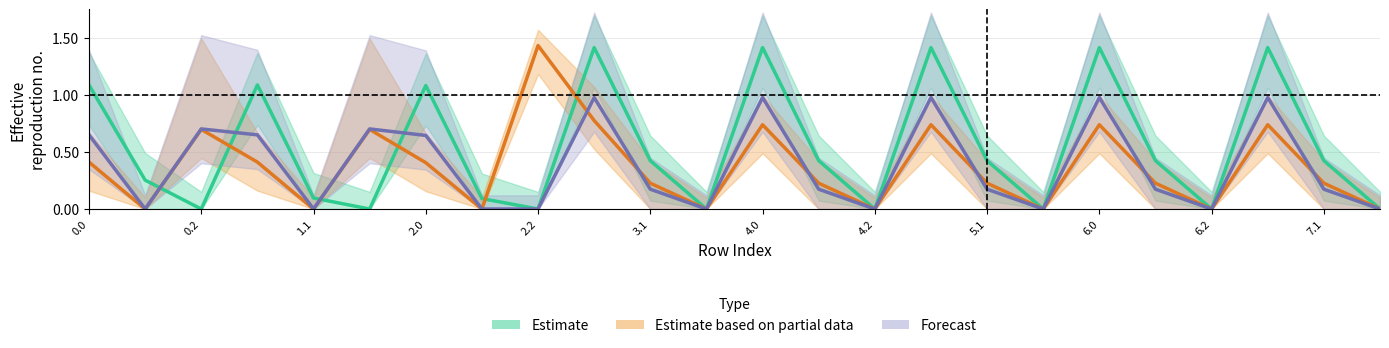

How many intersections are there between Estimate based on partial data and Estimate?

6